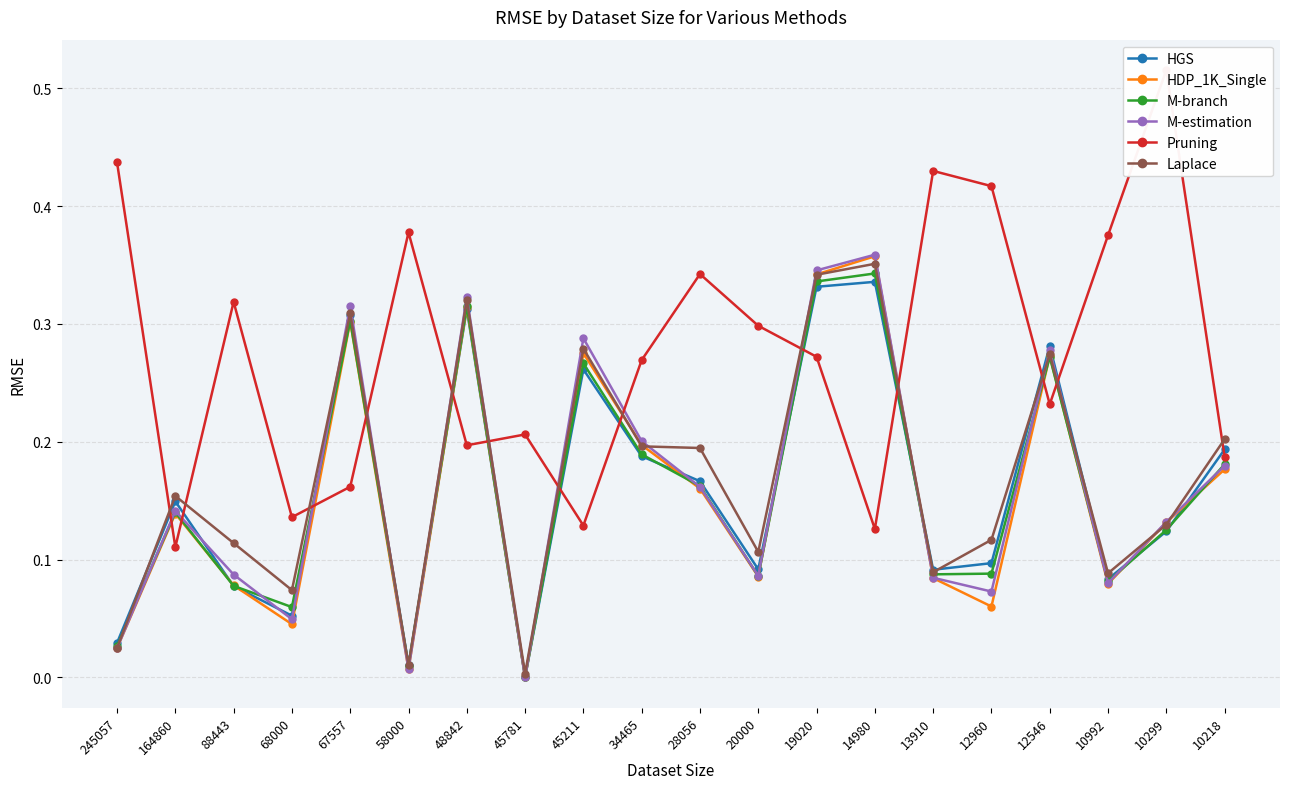

True or false: HGS has a value of 0.1 at 20000.

True